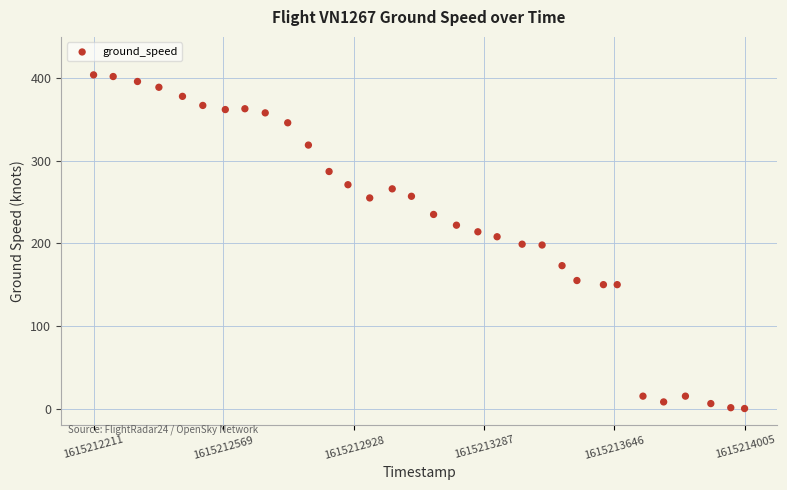

What is the range of Y values (max minus min)?

404